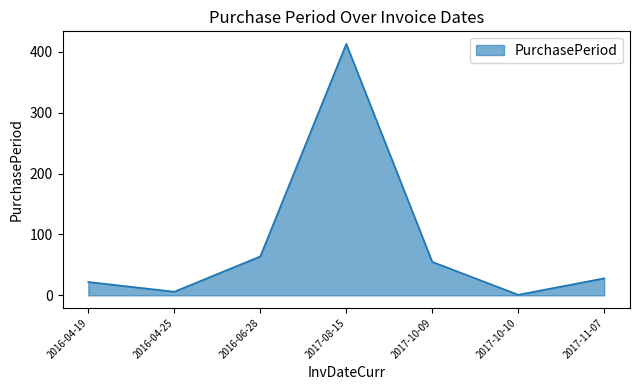

What is the minimum value shown in the chart?

1